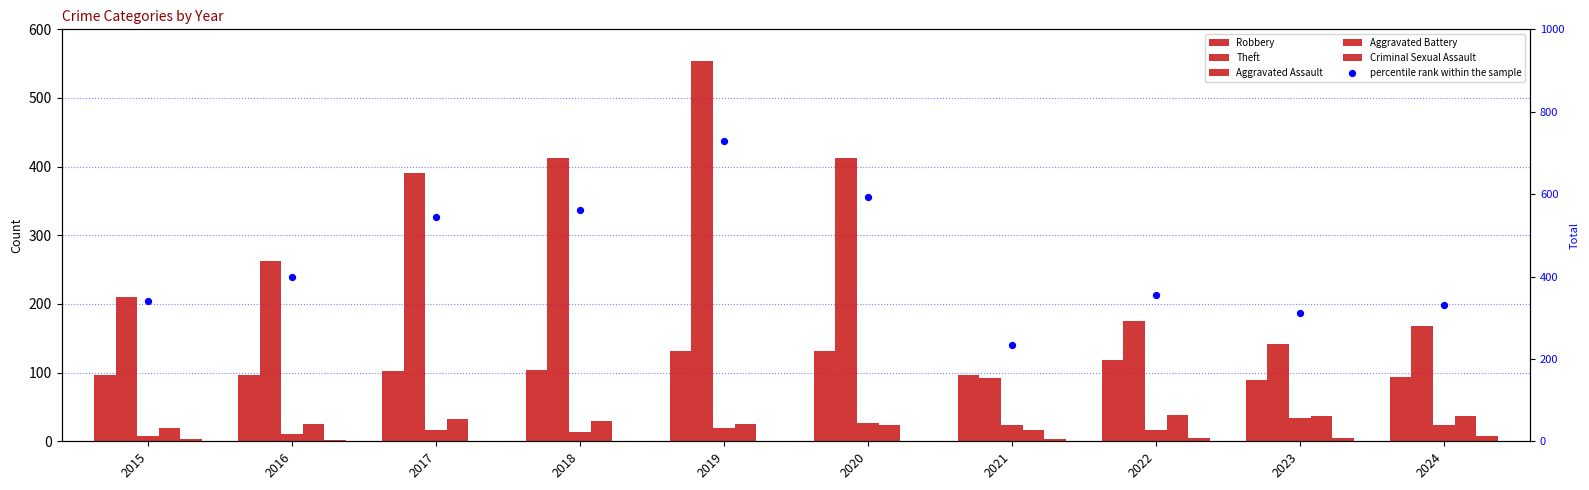

What are all the series names shown in the legend?

Robbery, Theft, Aggravated Assault, Aggravated Battery, Criminal Sexual Assault, percentile rank within the sample